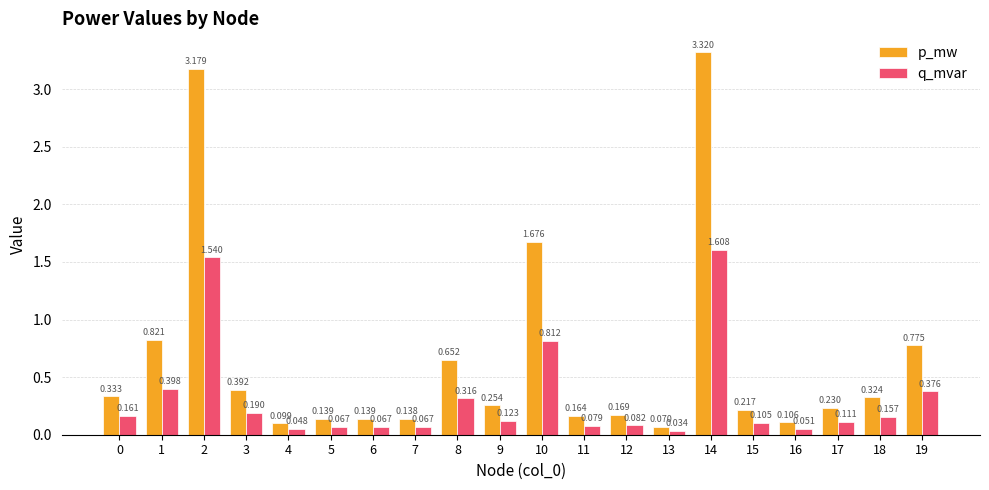

Rank the series by their maximum value, from lowest to highest.

q_mvar, p_mw